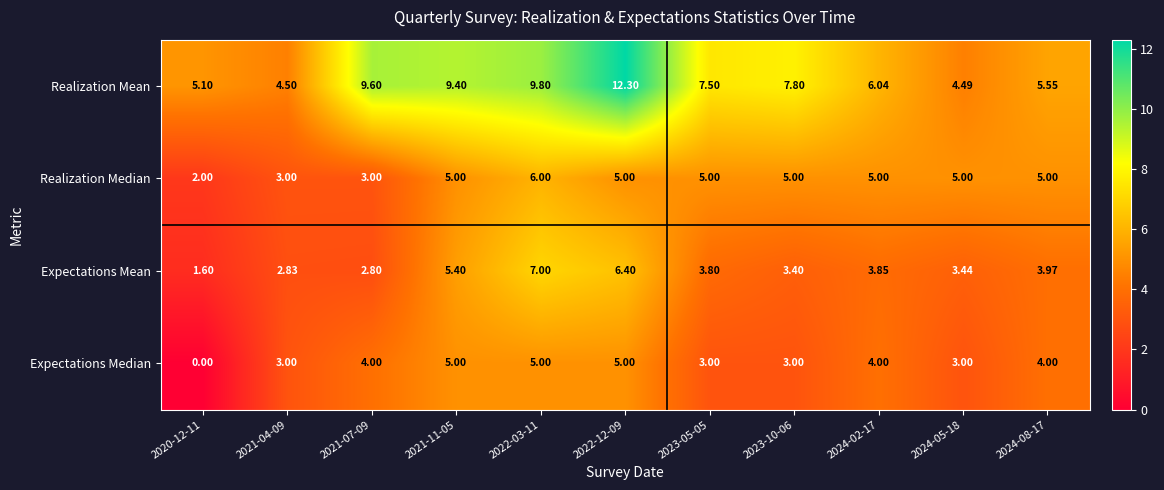

At how many categories does at least one series exceed 2?

11